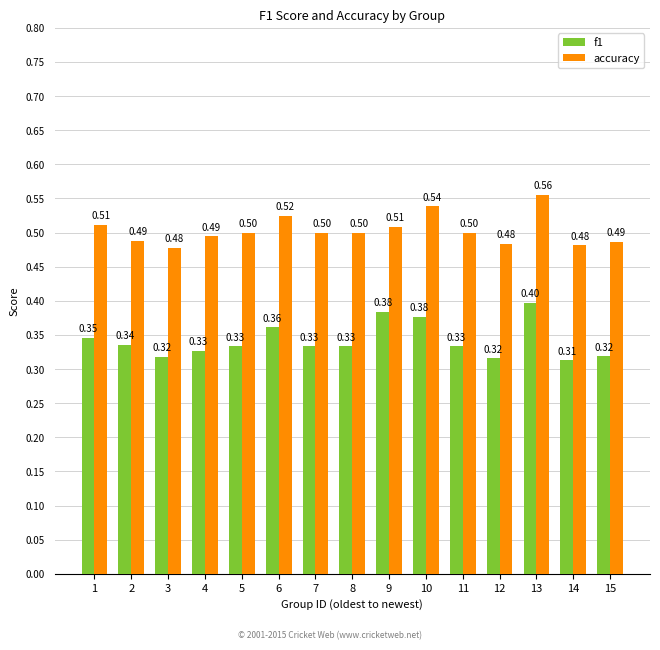

What is the approximate value of accuracy at 5?

0.5